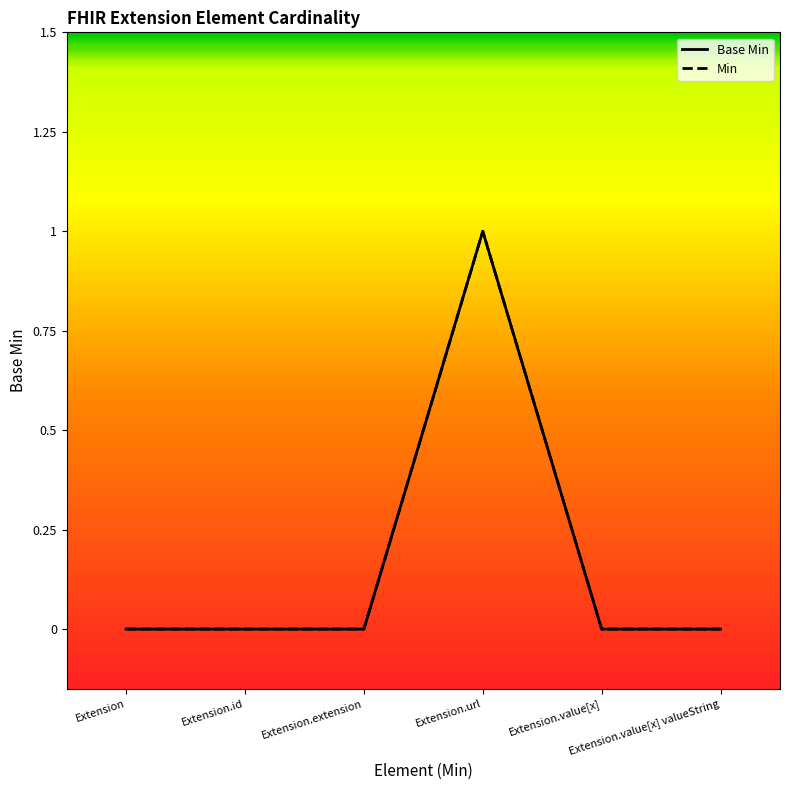

At which category is the sum across all series the highest?

Extension.url